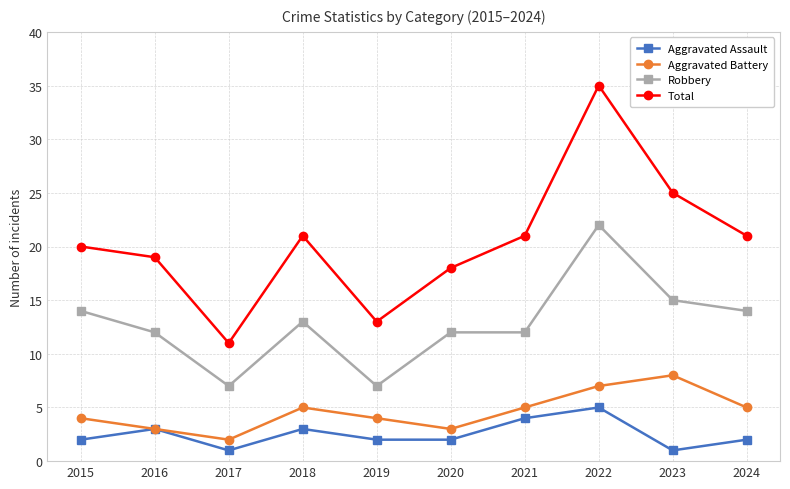

How many series are shown in this chart?

4